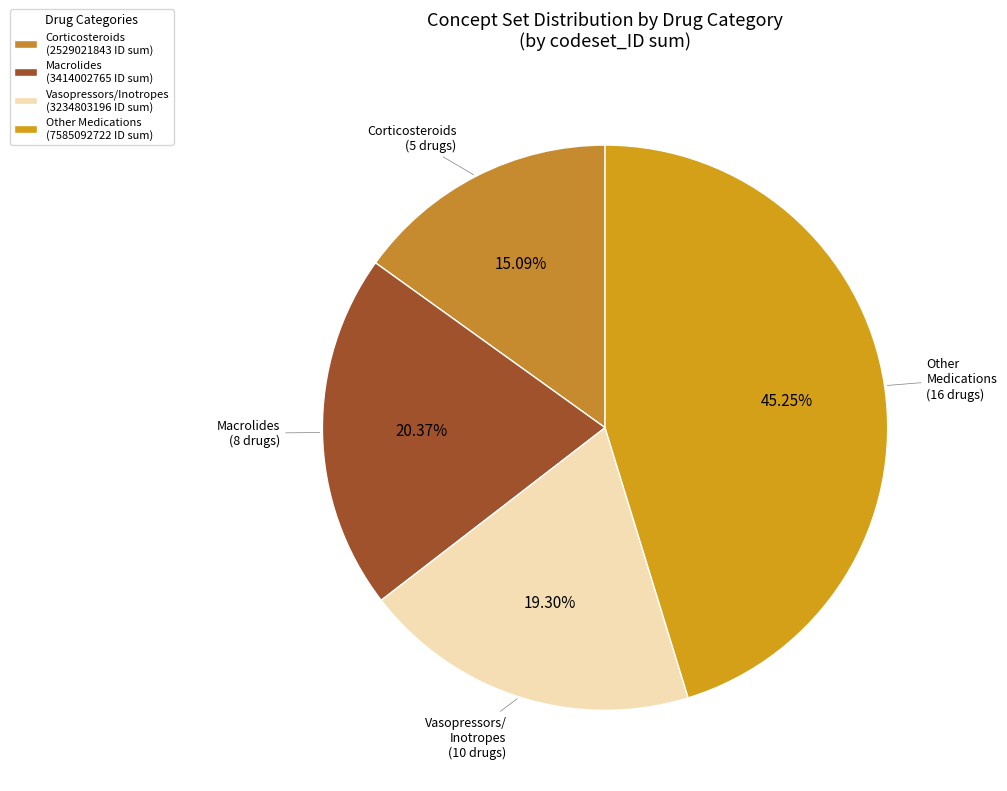

Rank the categories by value from highest to lowest.

Other Medications (7585092722 ID sum), Macrolides (3414002765 ID sum), Vasopressors/Inotropes (3234803196 ID sum), Corticosteroids (2529021843 ID sum)